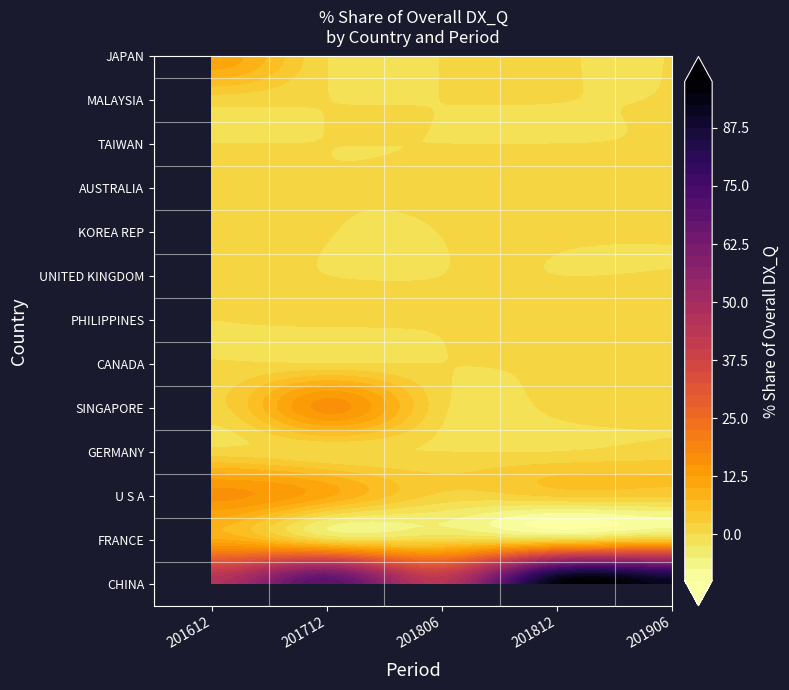

Is it true that TAIWAN equals 0.0 at 201812?

False